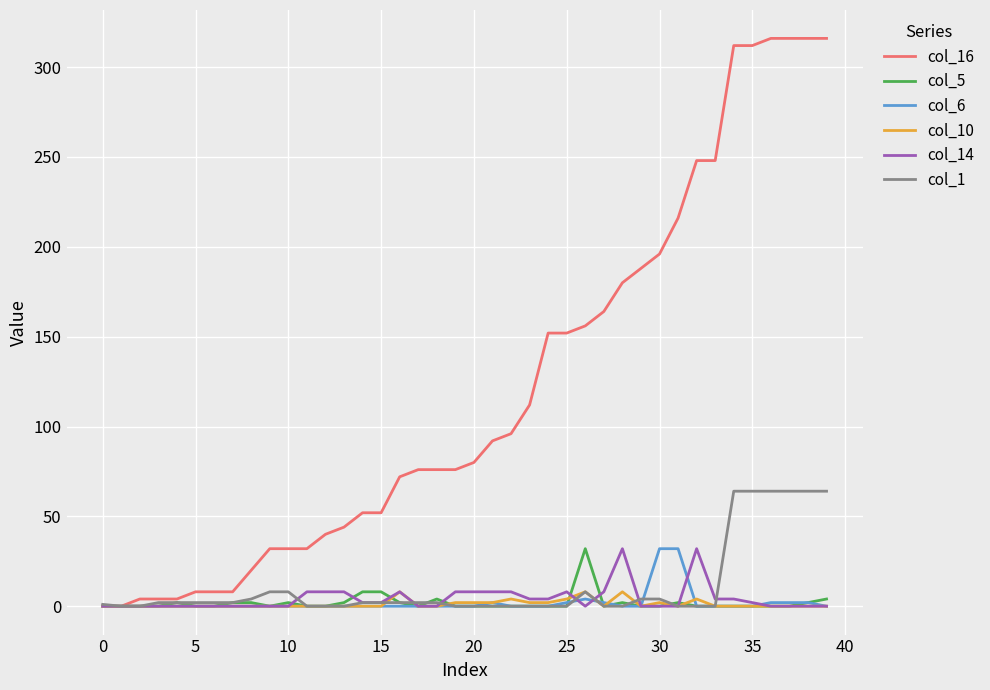

What is the greatest value displayed?

316